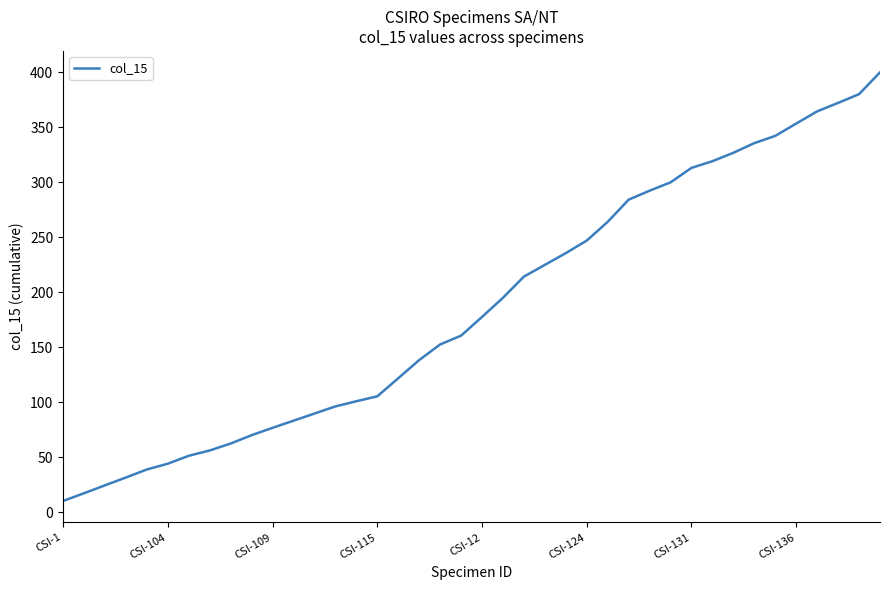

What is the maximum value shown in the chart?

399.7